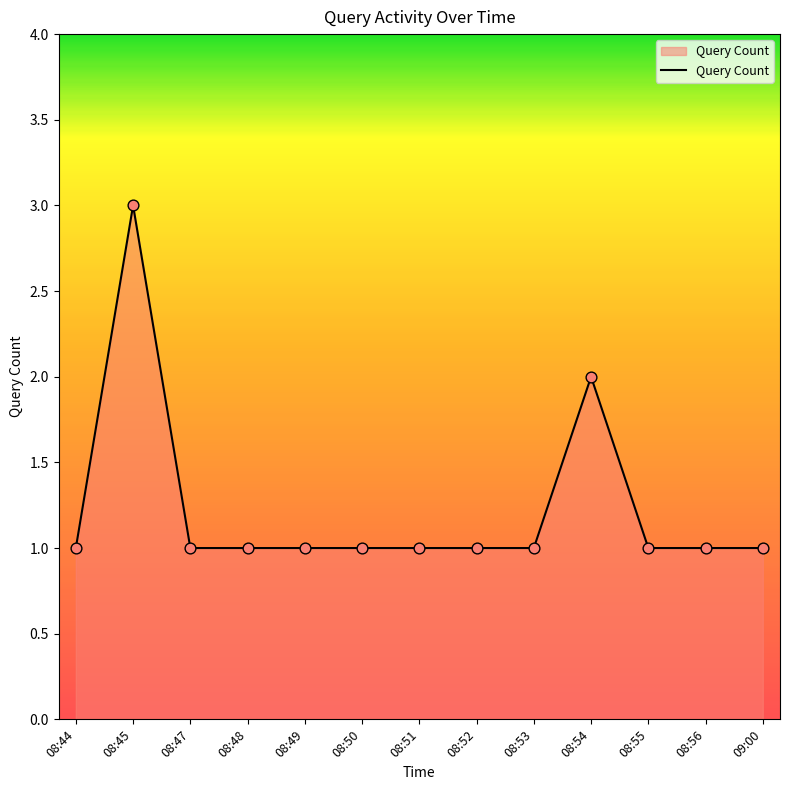

Approximately how many times larger is the value at 08:54 compared to 08:52?

2.0